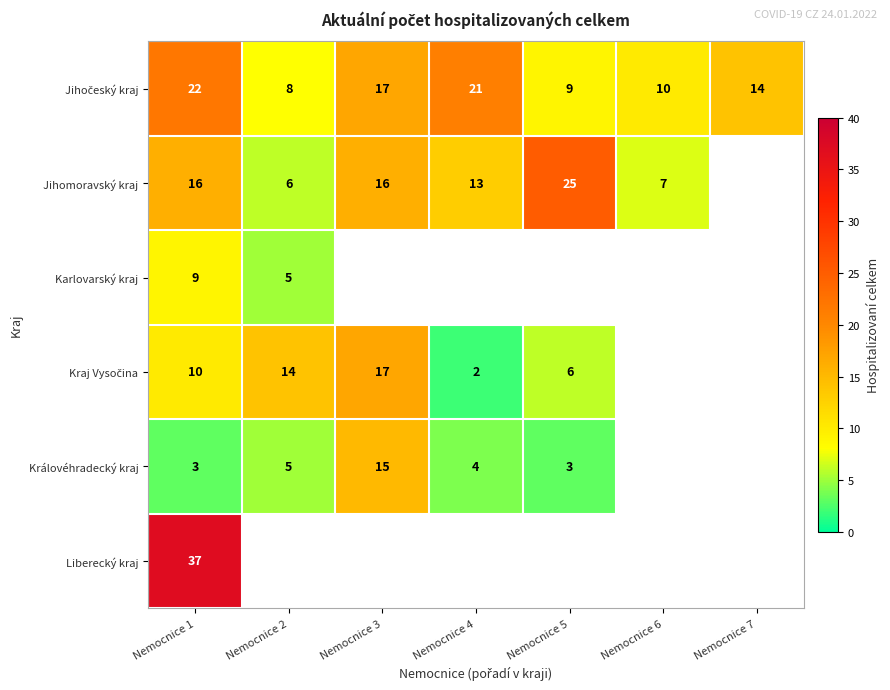

True or false: Královéhradecký kraj has a value of 15 at Nemocnice 3.

True